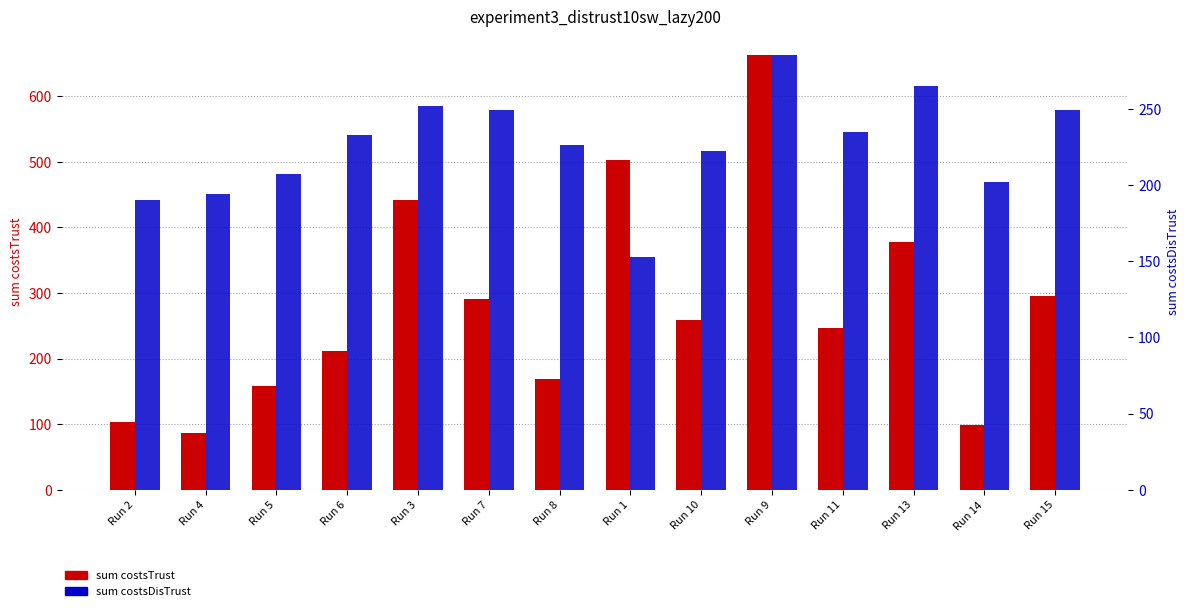

Are the bars grouped side by side (vs. stacked)?

Yes